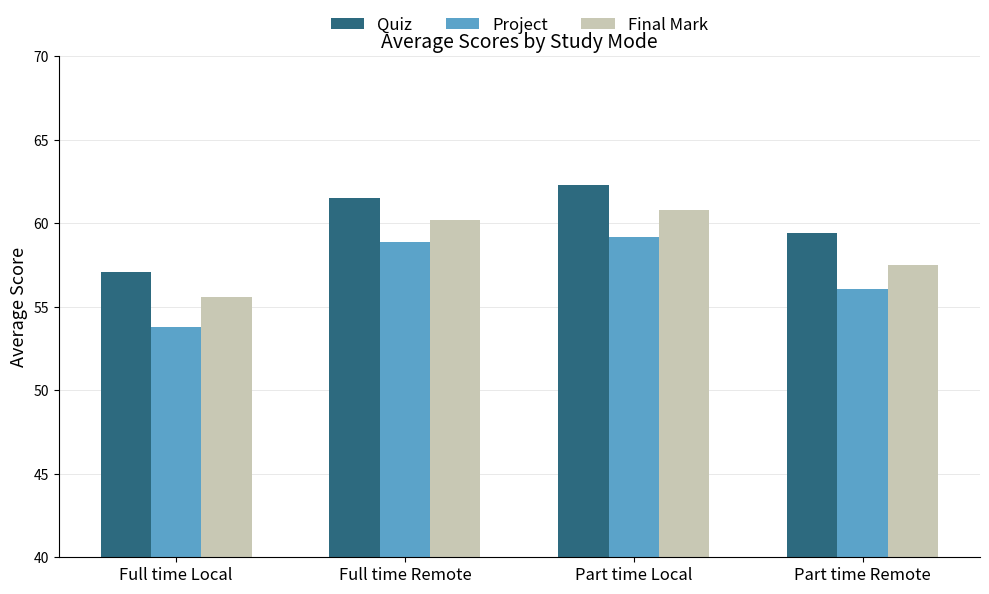

Does the chart contain stacked bars?

No